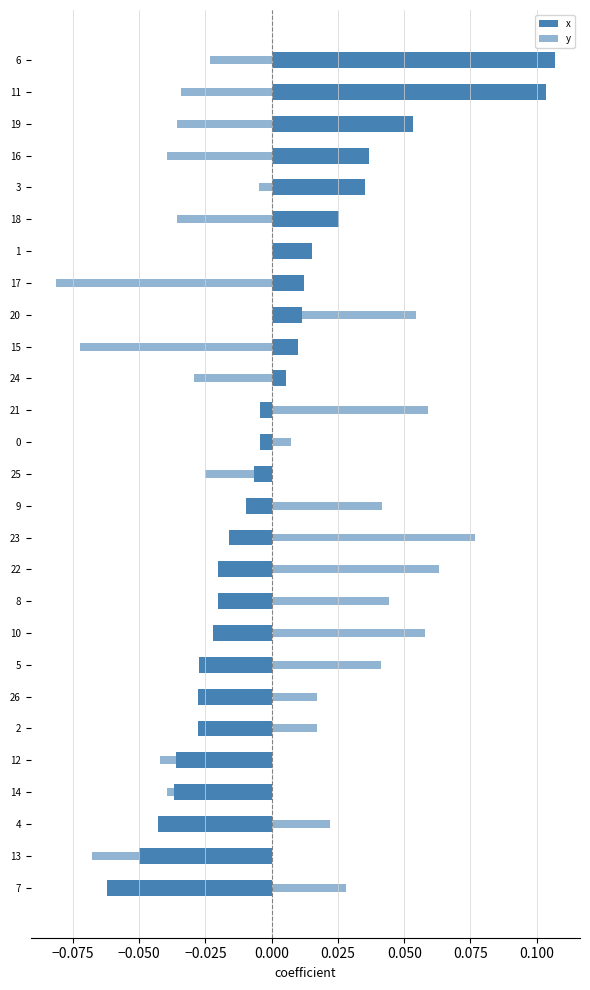

At 8, list the series in order from smallest to largest.

x, y